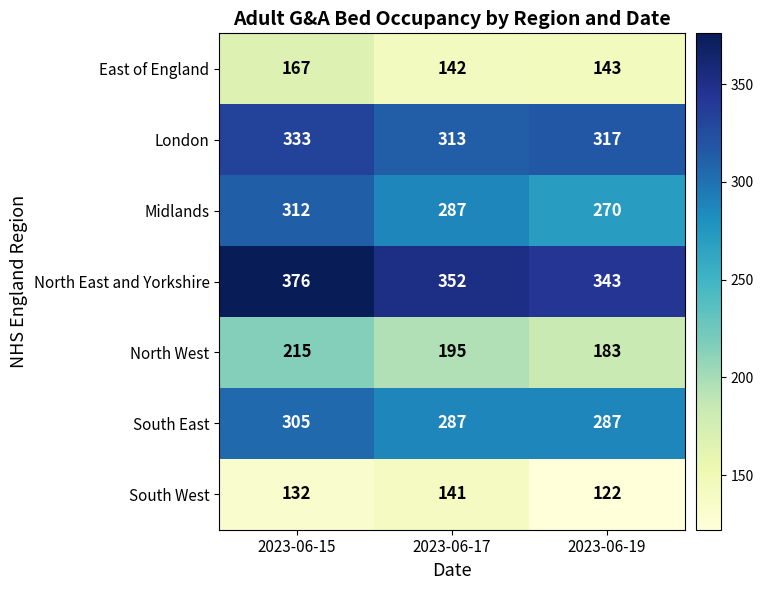

Which series has the largest total across all categories?

North East and Yorkshire